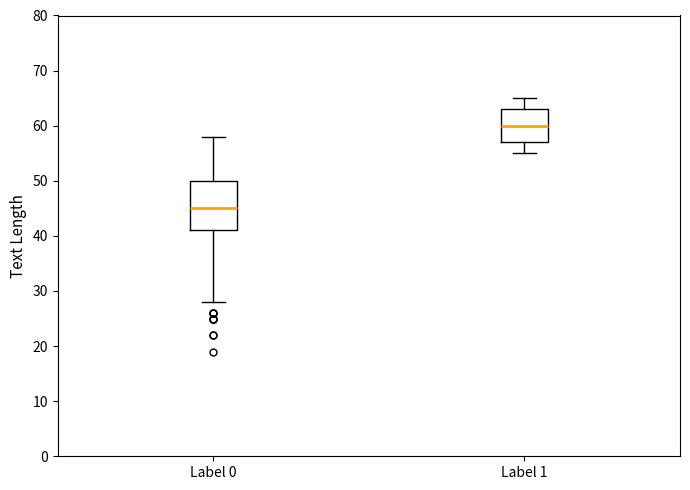

Where does the lower whisker of the box for Label 0 end on the y-axis? The values are not printed on the chart, so give them approximately, as read against the axis.

28